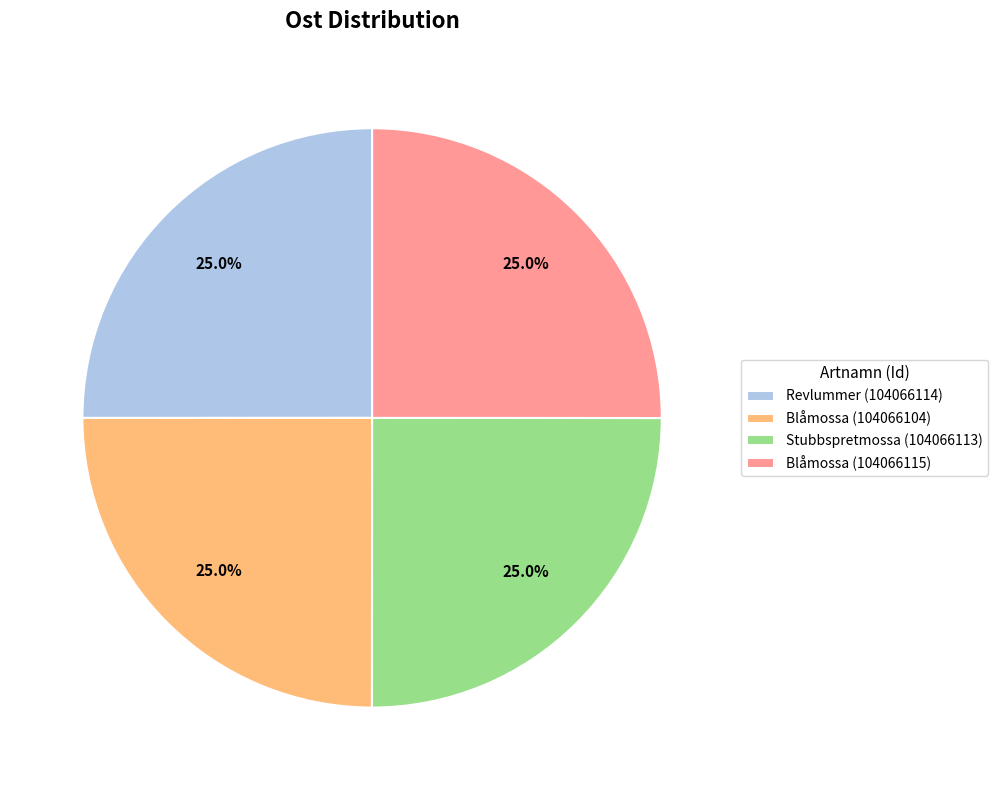

What is the ratio of the value at Stubbspretmossa (104066113) to the value at Revlummer (104066114)?

1.0